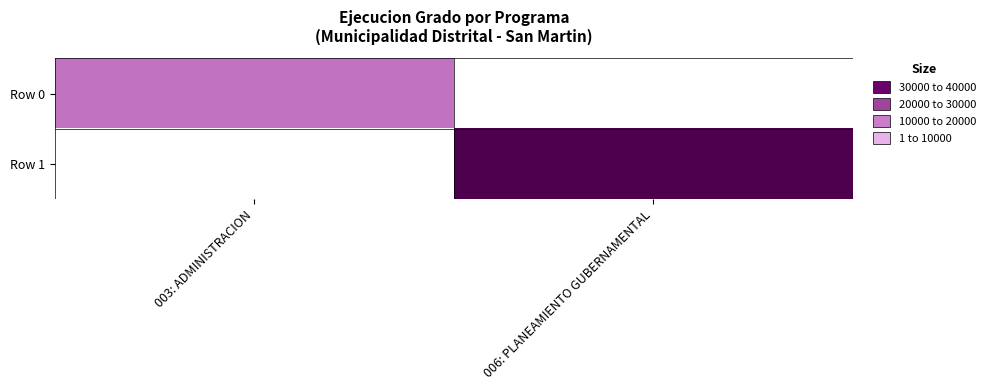

The value of Row 1 at 006: PLANEAMIENTO GUBERNAMENTAL is 36000.0. True or false?

True